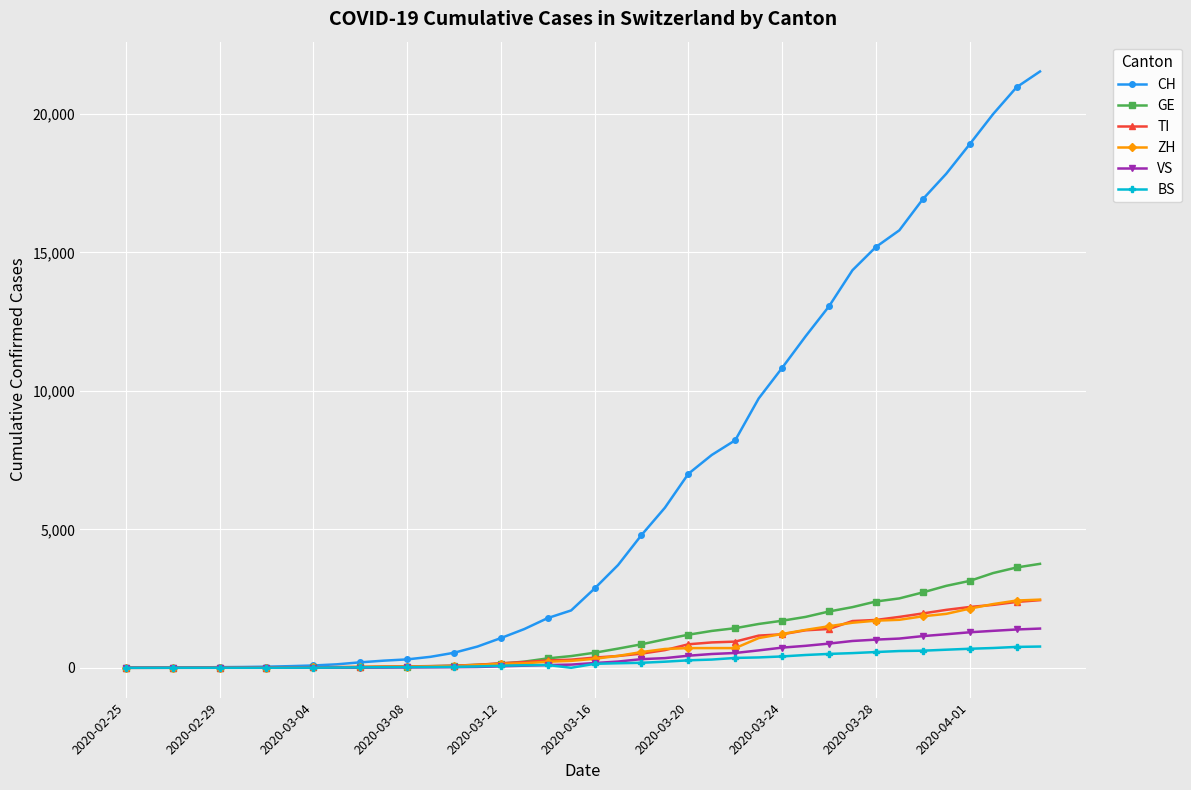

Which series has the largest range (max minus min)?

CH